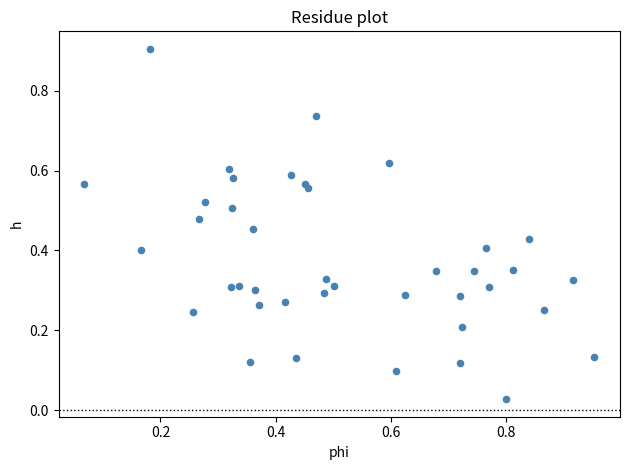

What is the range of Y values (max minus min)?

0.9